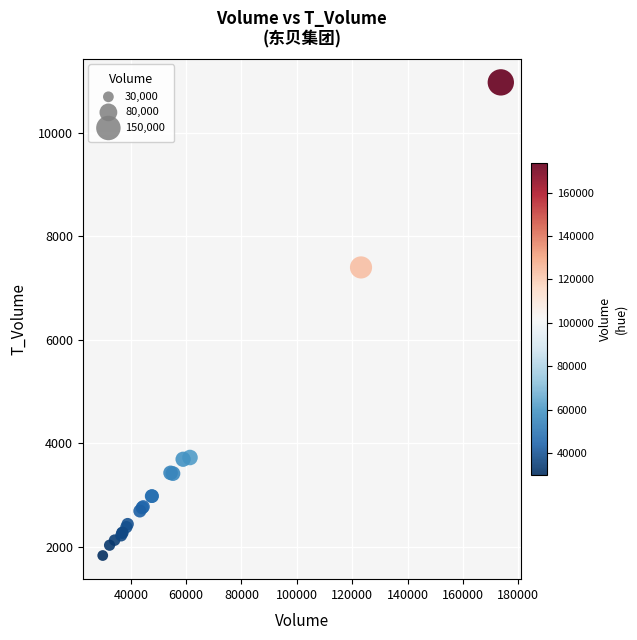

What Y value in the scatter plot is closest to 6404?

7401